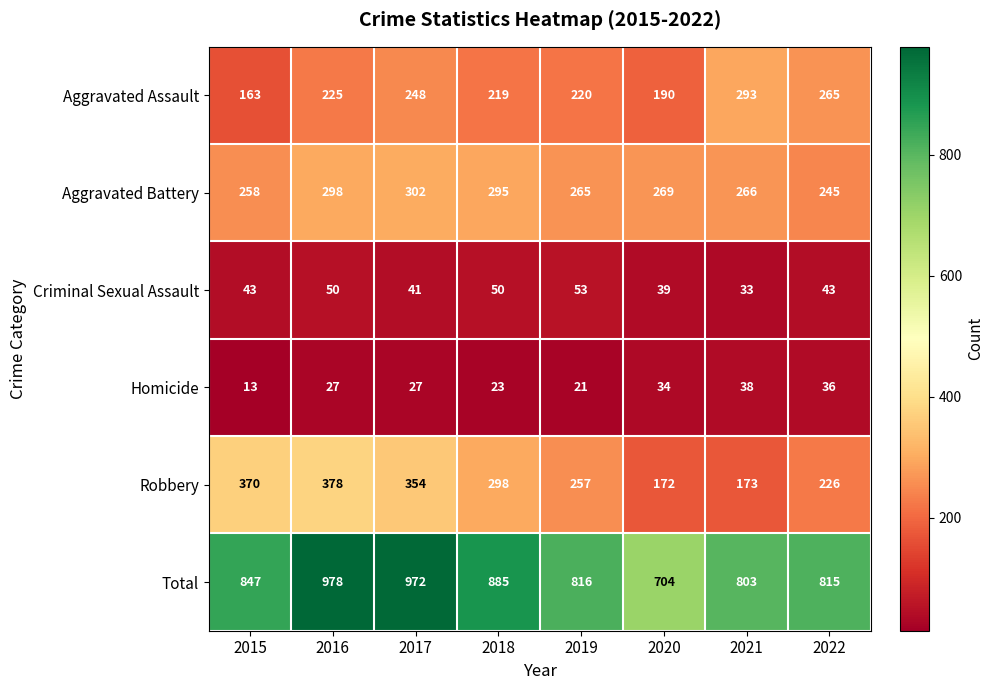

At 2019, list the series in order from largest to smallest.

Total, Aggravated Battery, Robbery, Aggravated Assault, Criminal Sexual Assault, Homicide